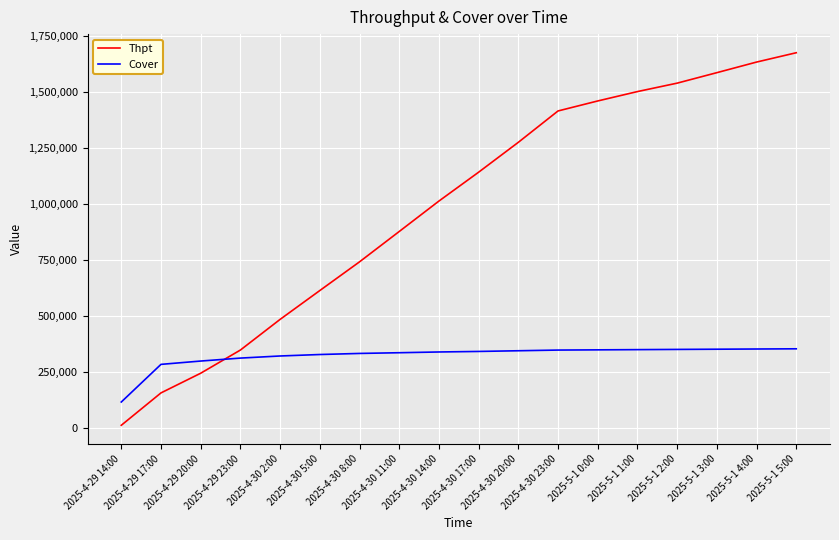

Where do Cover and Thpt first cross each other?

2025-4-29 20:00 and 2025-4-29 23:00